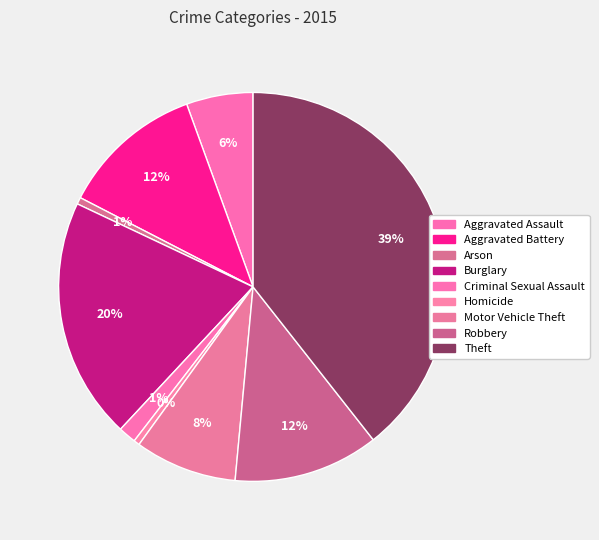

Which category has the biggest portion of the pie?

Theft